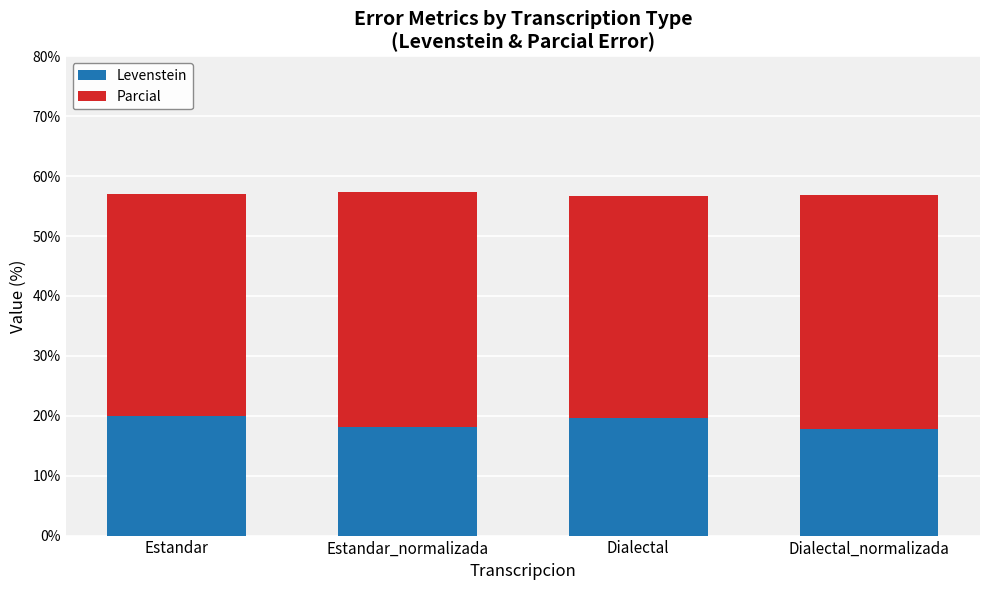

What is the lowest value of the Levenstein series?

17.8